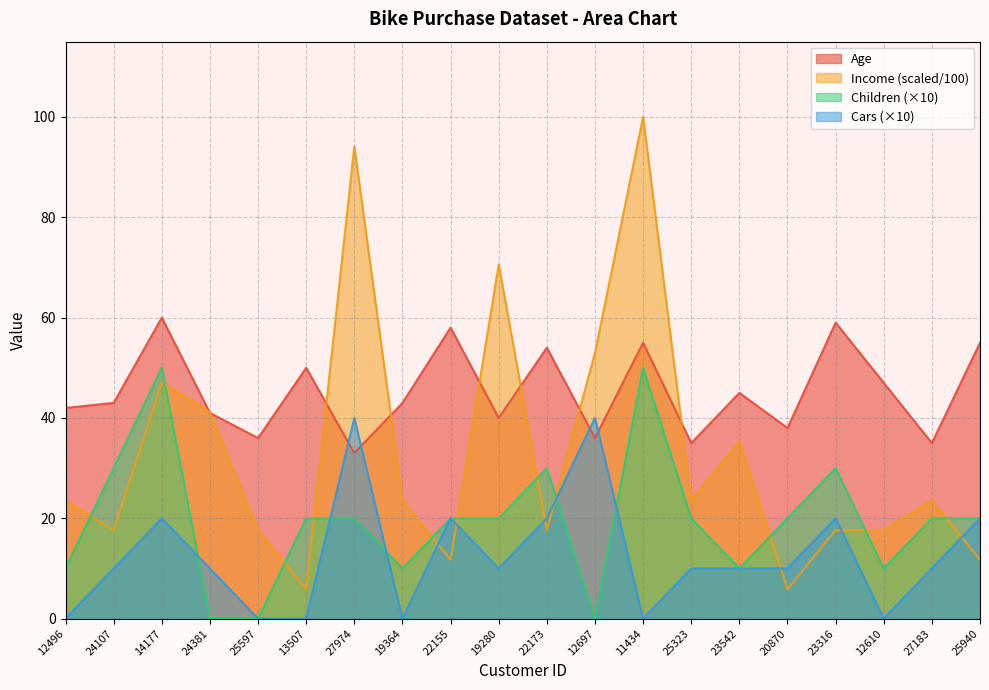

True or false: Age has a value of 55.0 at 11434.

True